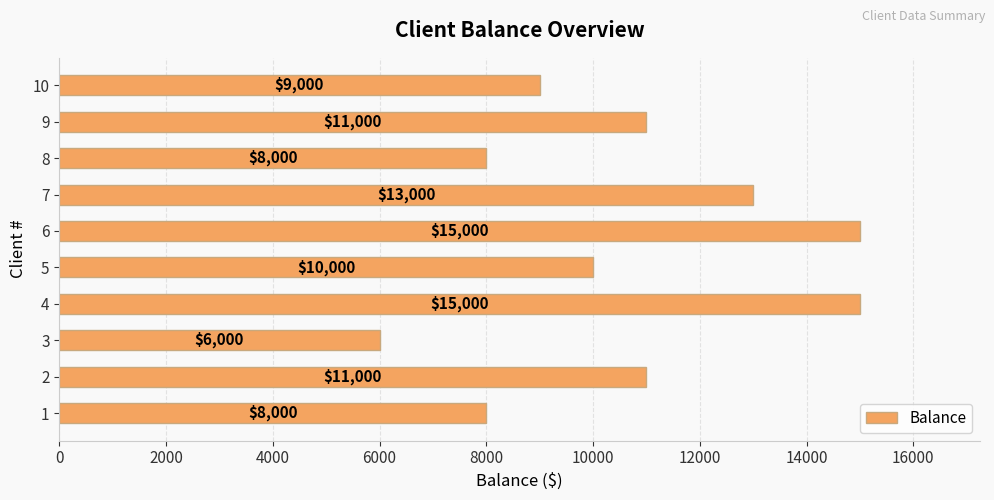

True or false: the data shows 11000 at 9.

True